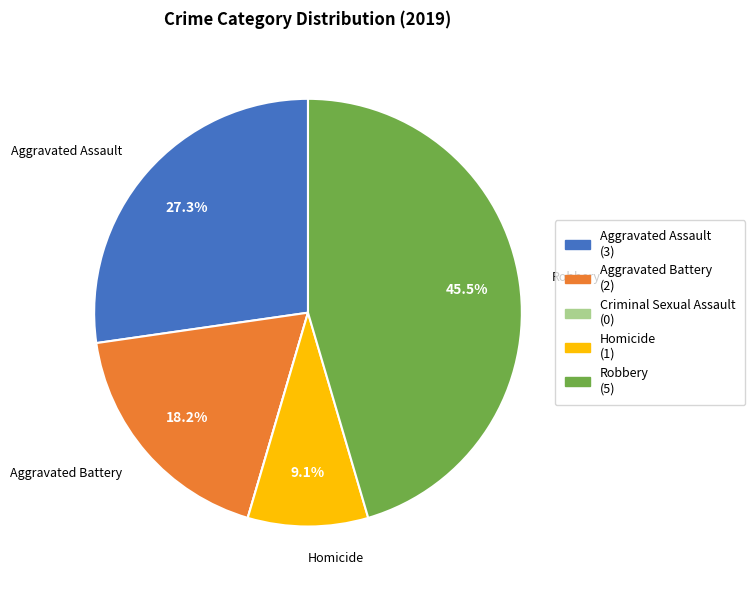

Is there any slice that represents more than half of the pie?

No